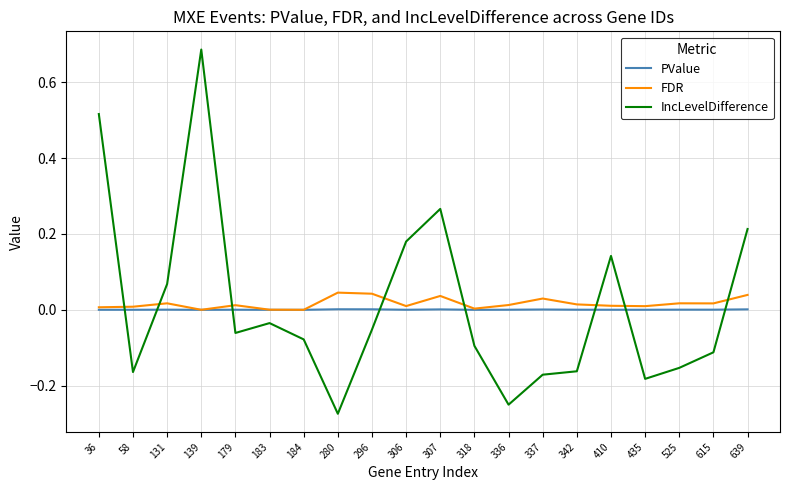

Which series changed the most between 179 and 435?

IncLevelDifference